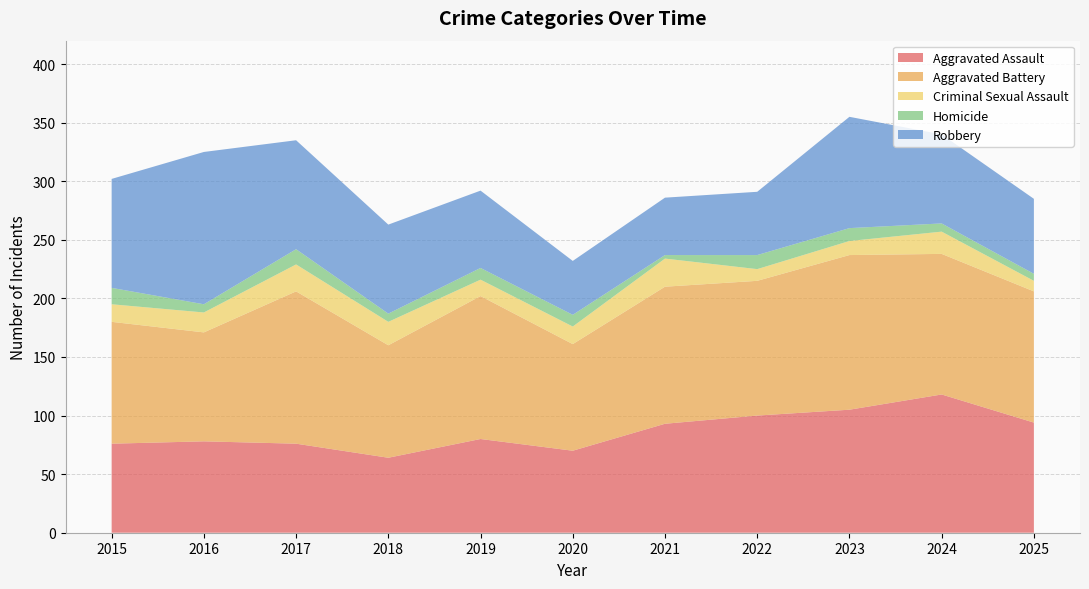

Reading right to left, extract all data points from this chart.

Aggravated Assault: 94	118	105	100	93	70	80	64	76	78	76
Aggravated Battery: 112	120	132	115	117	91	122	96	130	93	104
Criminal Sexual Assault: 9	19	12	10	24	15	14	20	23	17	15
Homicide: 6	7	11	12	3	10	10	7	13	7	14
Robbery: 64	76	95	54	49	46	66	76	93	130	93